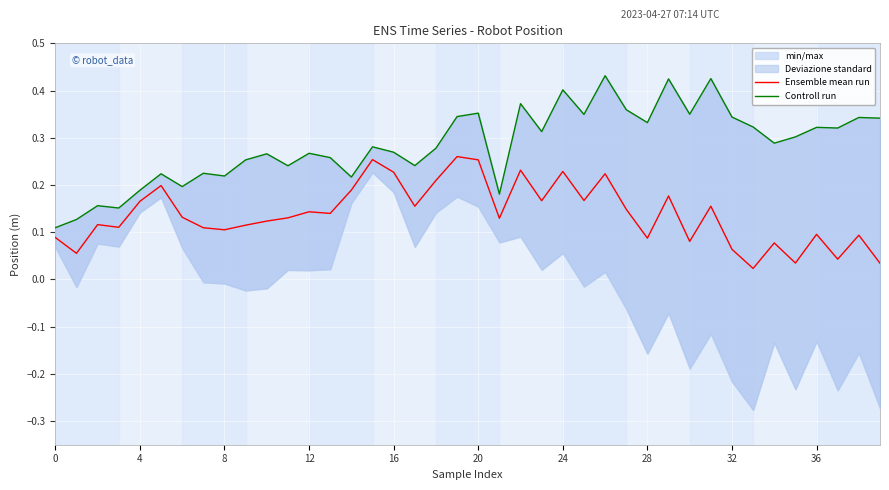

What is the difference between the maximum and minimum values in the Ensemble mean run series?

0.2